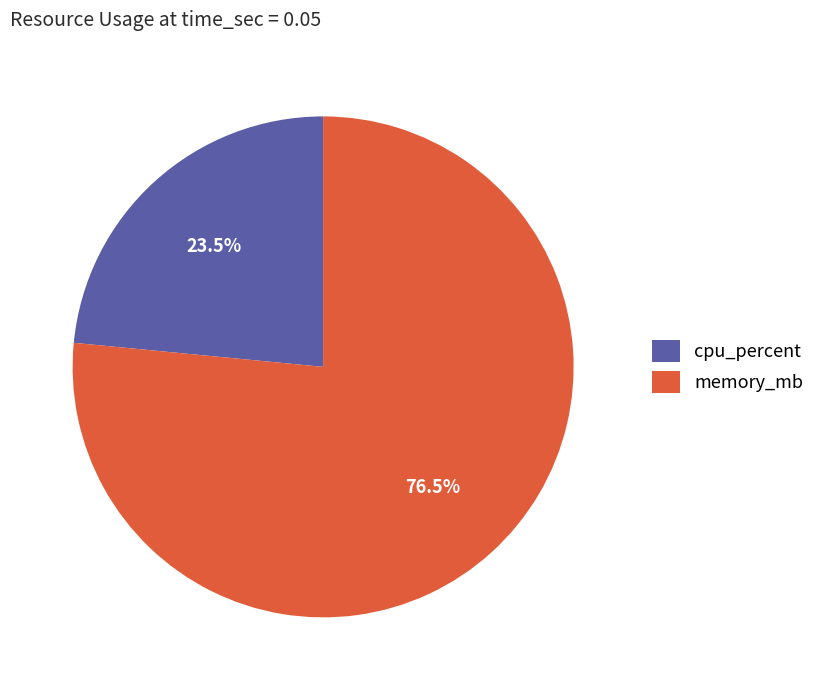

Which slice represents more than half of the pie?

memory_mb